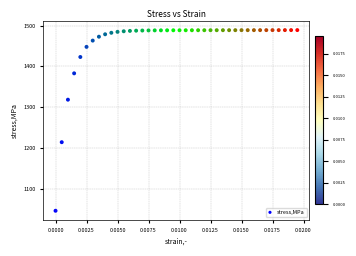

What is the range of Y values (max minus min)?

442.8